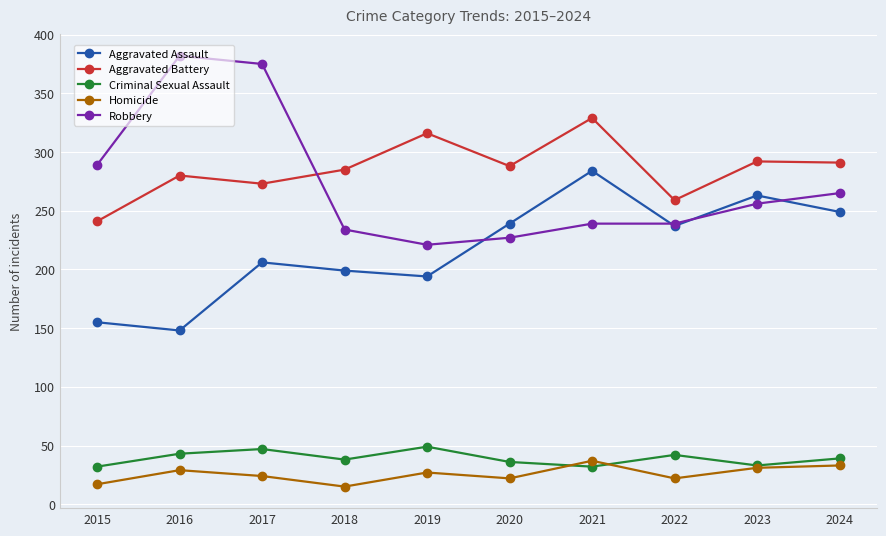

What is the lowest value of the Robbery series?

221